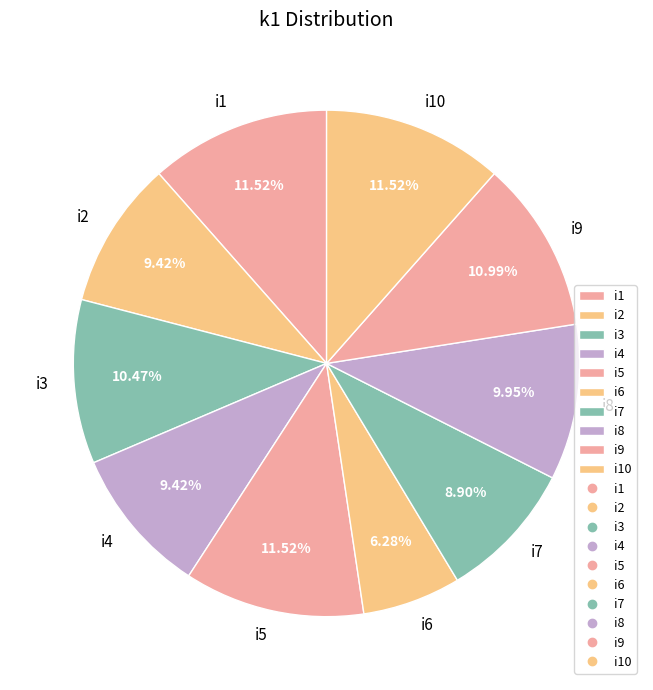

Which category has the smallest portion of the pie?

i6